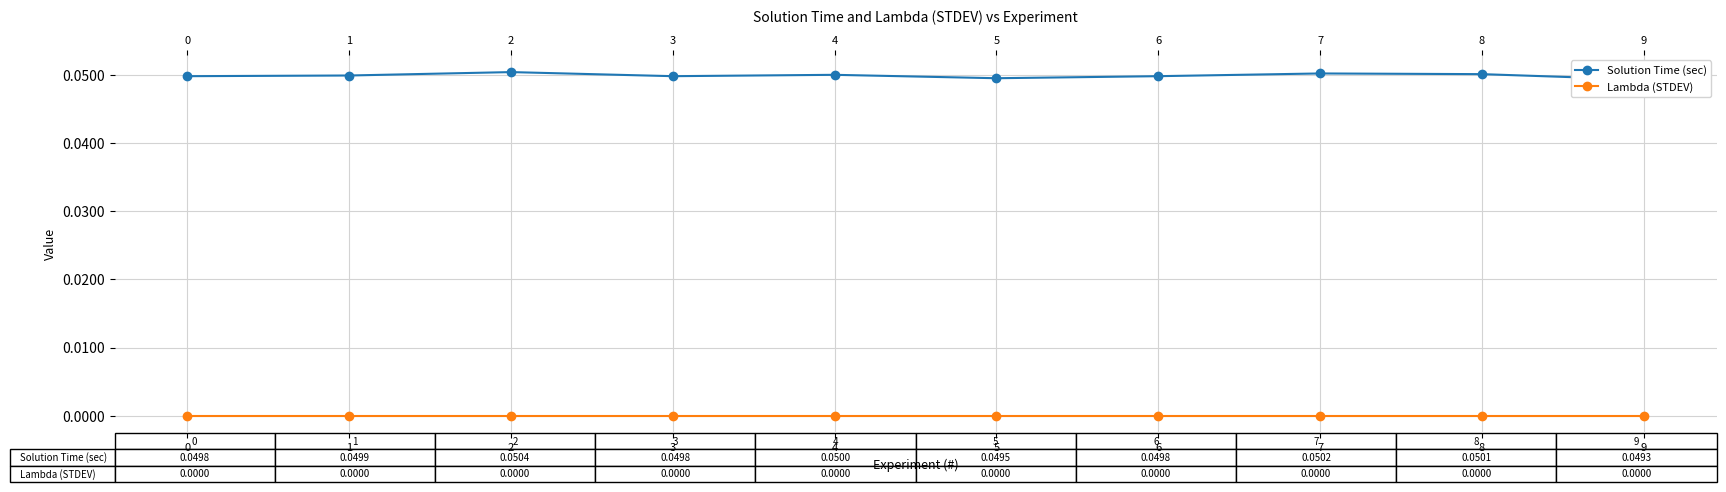

True or false: Lambda (STDEV) has more than 2 points higher than both neighbors.

False